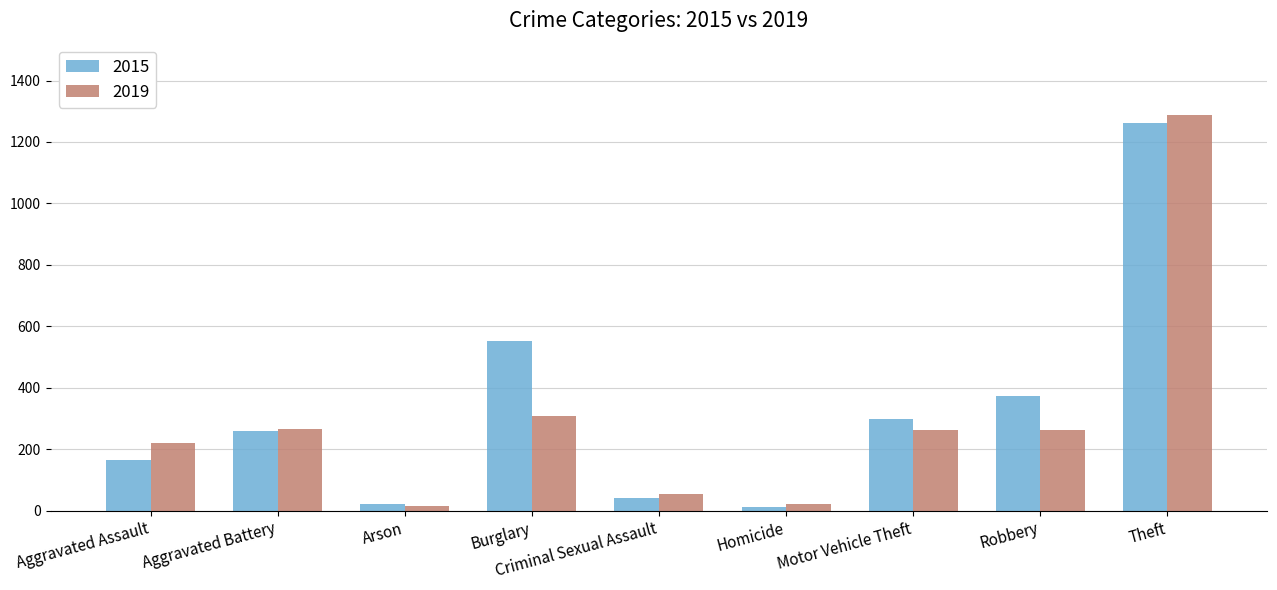

Where is 2019 nearest to the value 652?

Burglary